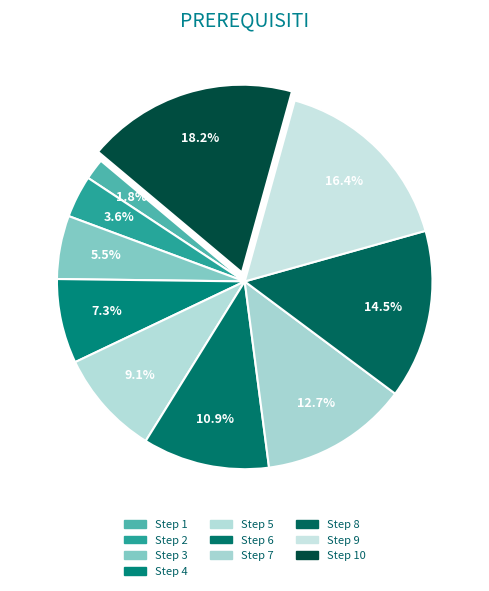

What is the largest slice in the pie chart?

Step 10